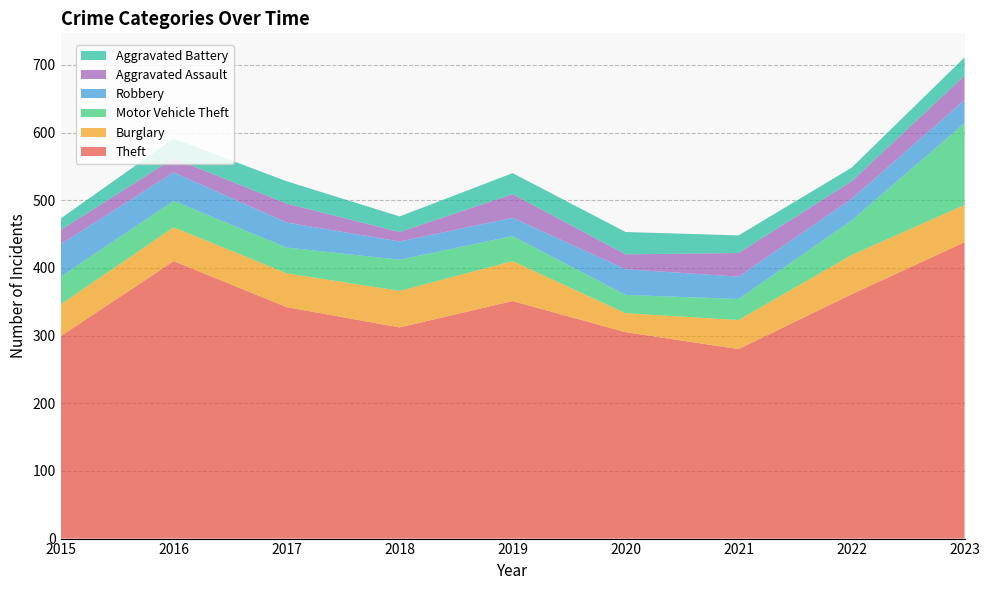

Reading left to right, extract all data points from this chart.

Theft: 2015=299	2016=410	2017=342	2018=312	2019=351	2020=305	2021=280	2022=361	2023=438
Burglary: 2015=47	2016=50	2017=50	2018=54	2019=59	2020=28	2021=43	2022=58	2023=55
Motor Vehicle Theft: 2015=41	2016=39	2017=38	2018=46	2019=37	2020=27	2021=31	2022=51	2023=121
Robbery: 2015=48	2016=42	2017=37	2018=27	2019=27	2020=38	2021=33	2022=32	2023=34
Aggravated Assault: 2015=21	2016=21	2017=28	2018=14	2019=35	2020=22	2021=35	2022=26	2023=36
Aggravated Battery: 2015=17	2016=29	2017=33	2018=23	2019=31	2020=33	2021=26	2022=20	2023=27